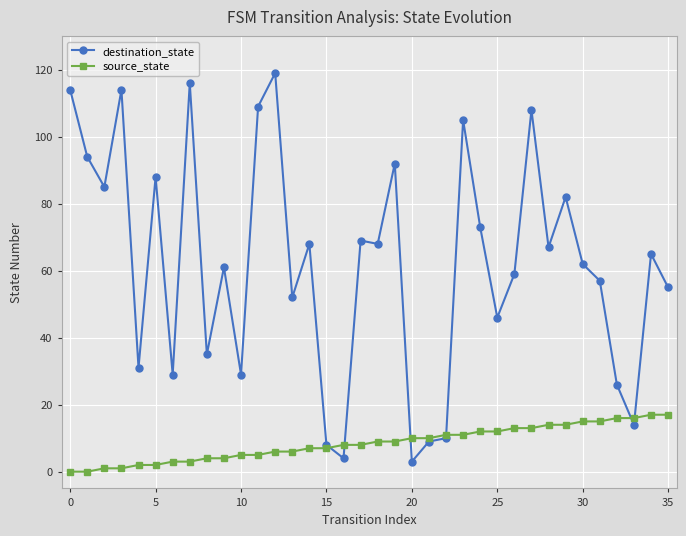

Which series has the largest total across all categories?

destination_state